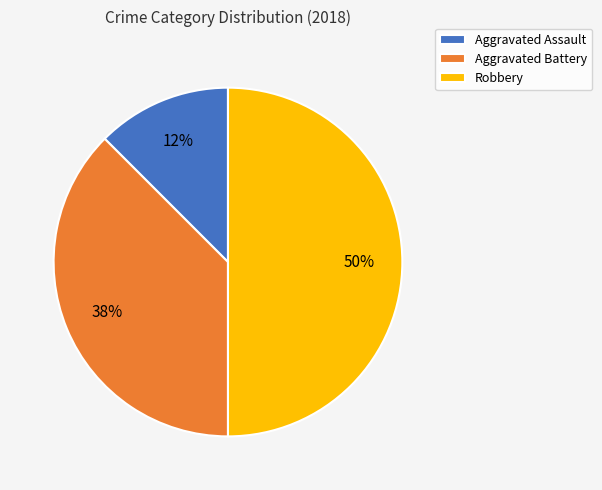

The Robbery slice represents 50% of the pie. True or false?

True